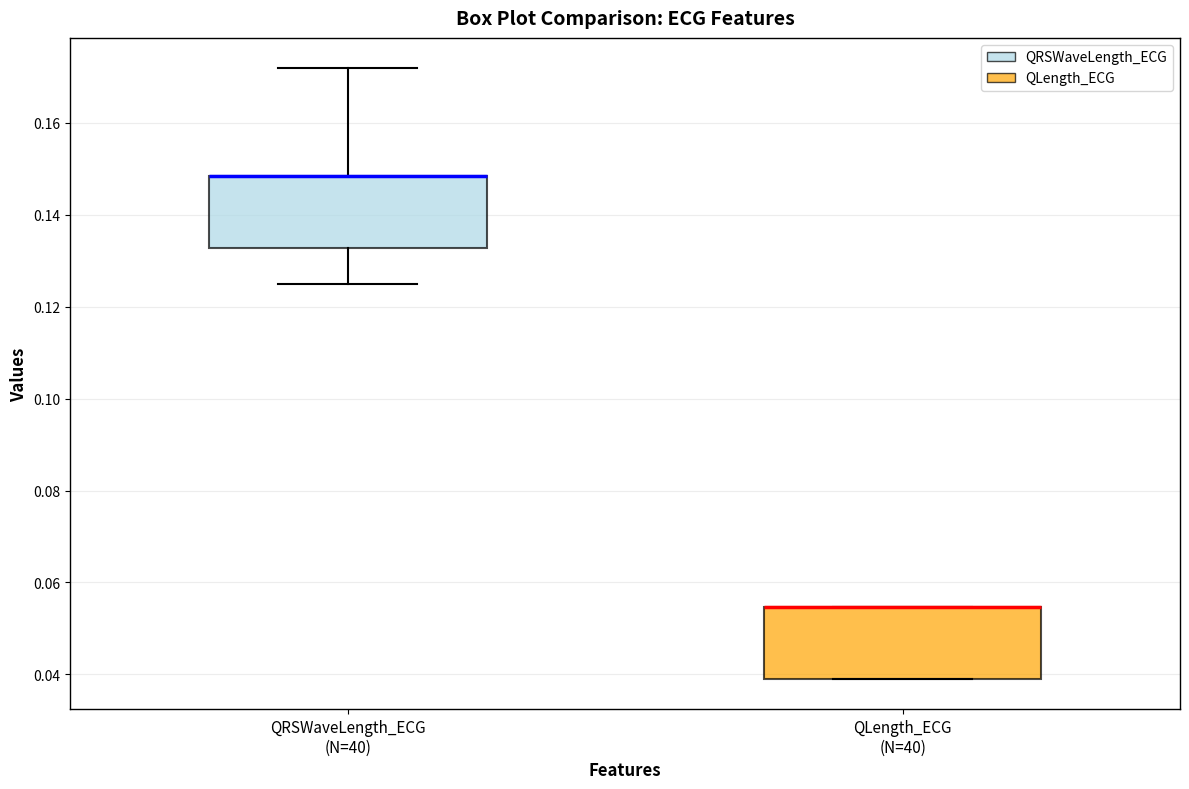

Where does the upper whisker of the box for QRSWaveLength_ECG (N=40) end on the y-axis? The values are not printed on the chart, so give them approximately, as read against the axis.

0.172